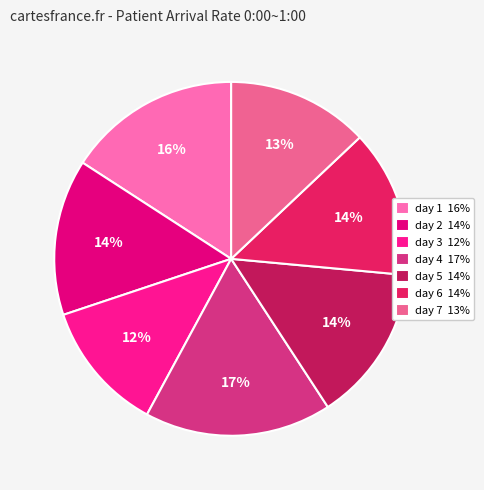

What percentage is the day 7 slice, to the nearest percent?

13%